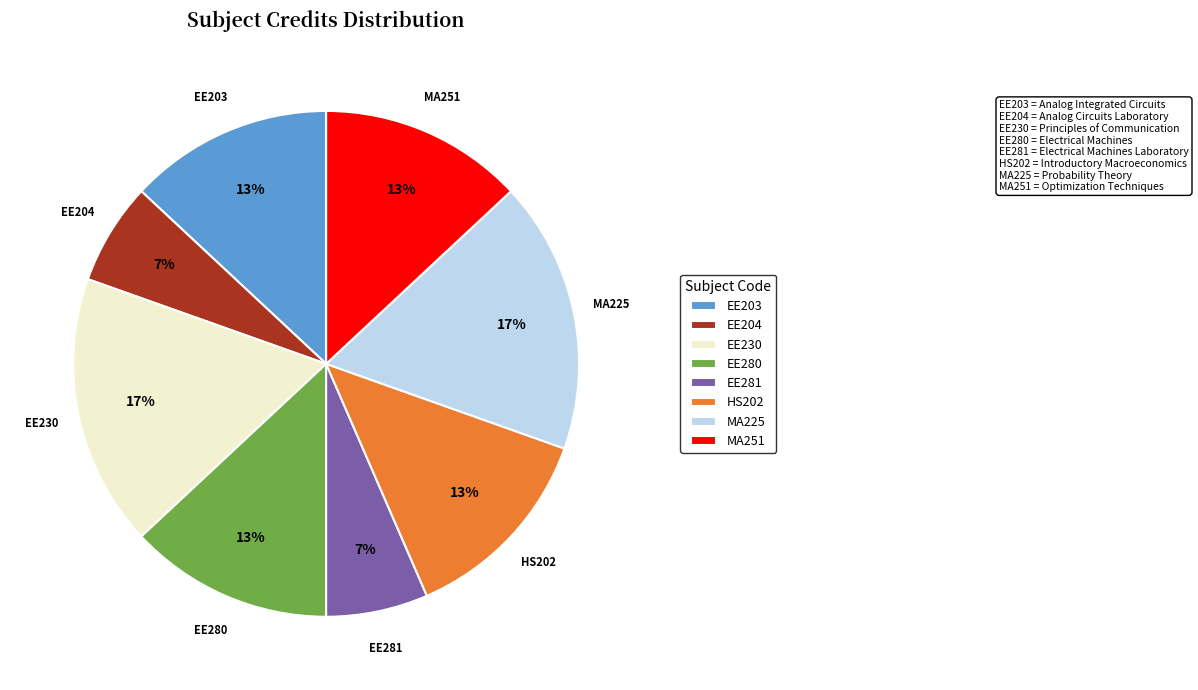

True or false: EE280 accounts for 13% of the total.

True